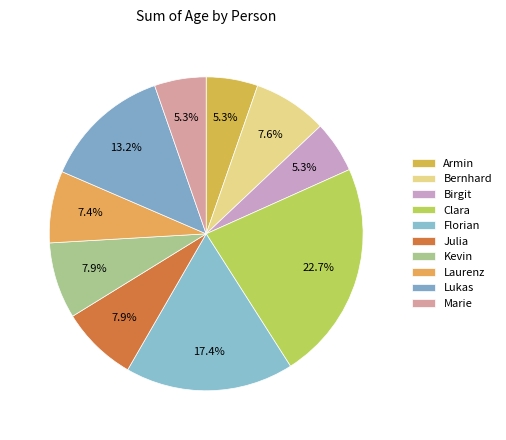

To the nearest percent, what is the difference between the largest and smallest slice percentages?

17%